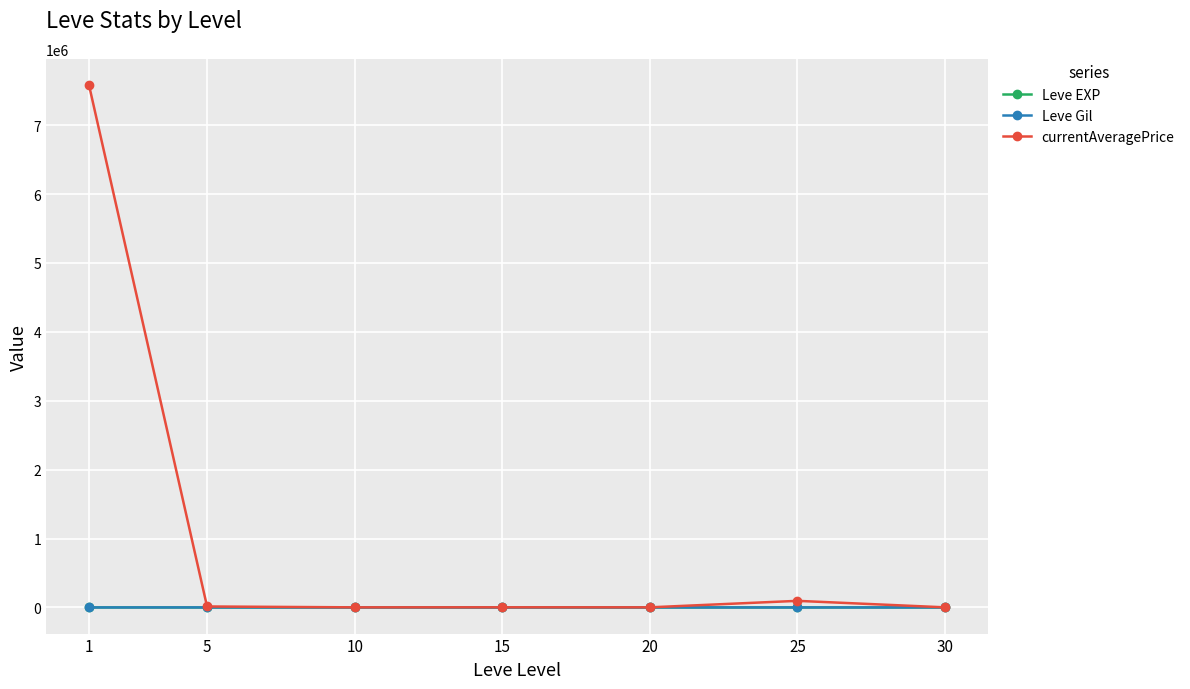

What is the maximum value shown in the chart?

7582893.9